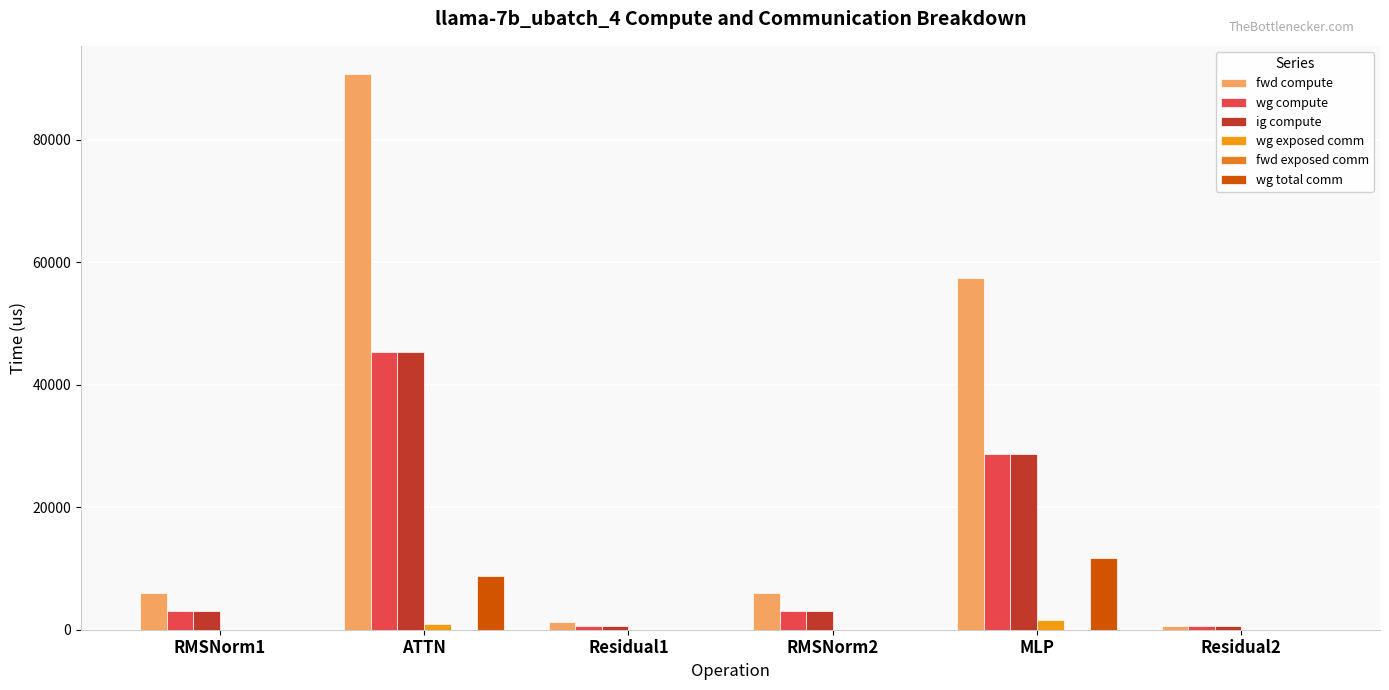

At which category is the sum across all series the highest?

ATTN